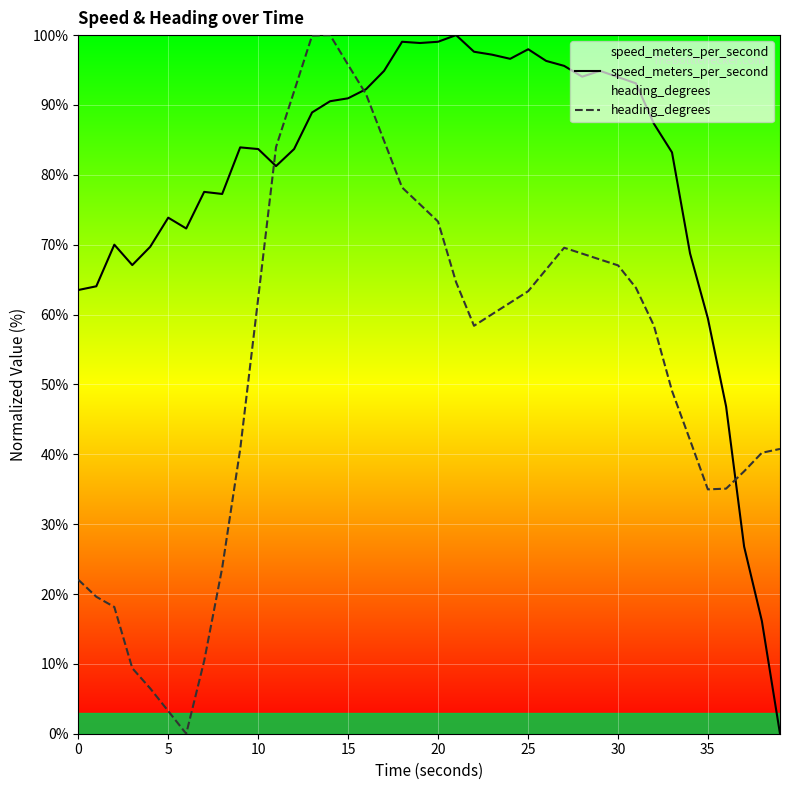

What is the difference between the maximum and minimum values in the speed_meters_per_second series?

100.0